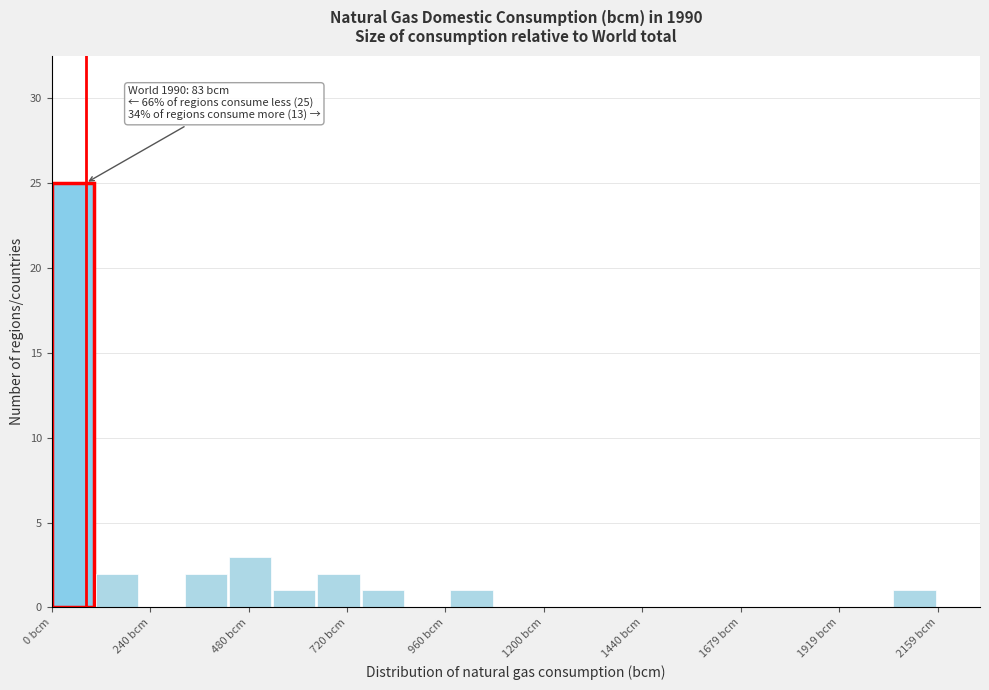

Read against the x-axis, roughly where is the centre of the tallest bar?

50